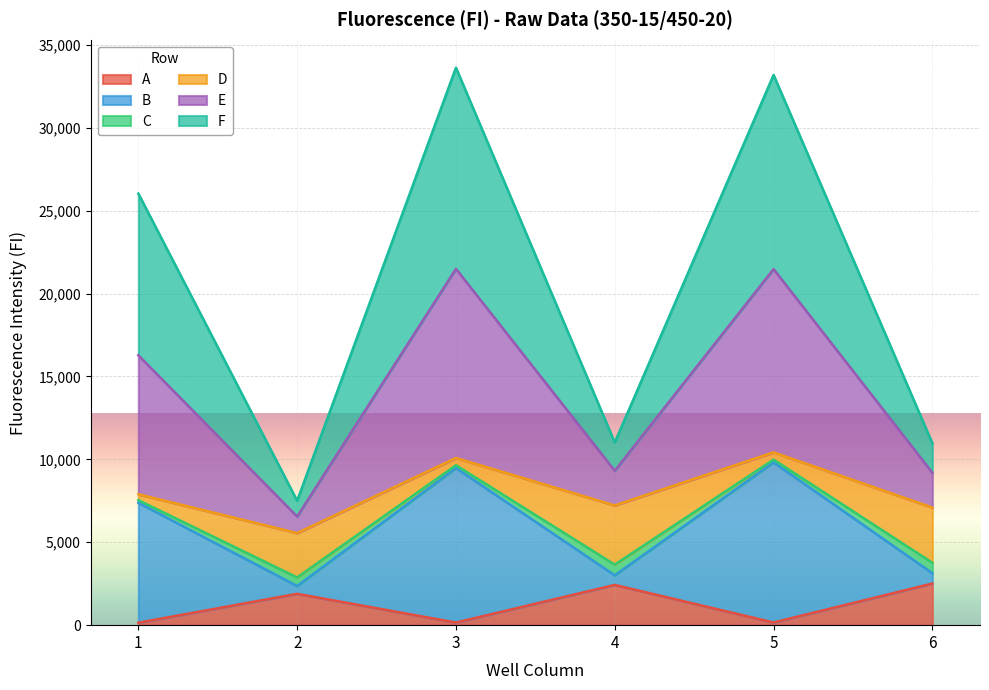

What are all the series names shown in the legend?

A, B, C, D, E, F